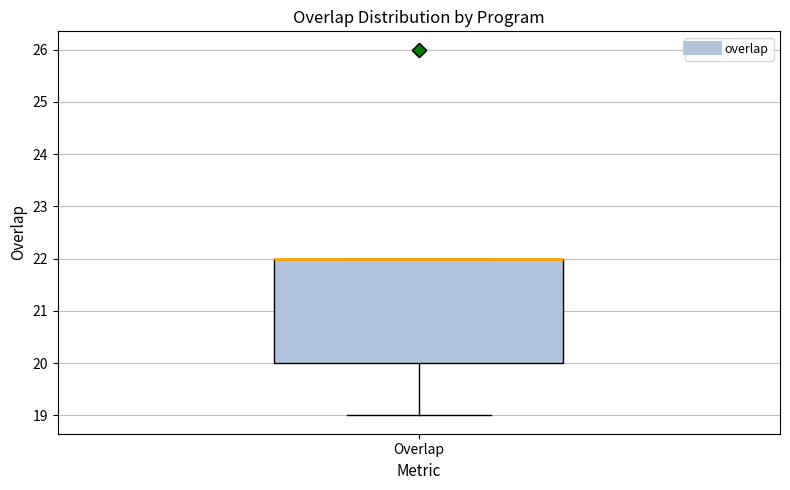

Transcribe this box plot: give where the median line is, the range the box spans, and where the two whiskers end, as read against the y-axis. The values are not printed on the chart, so give them approximately, as read against the axis.

median 22 (drawn on the box's upper edge), box 20 to 22, whiskers 19 to 22